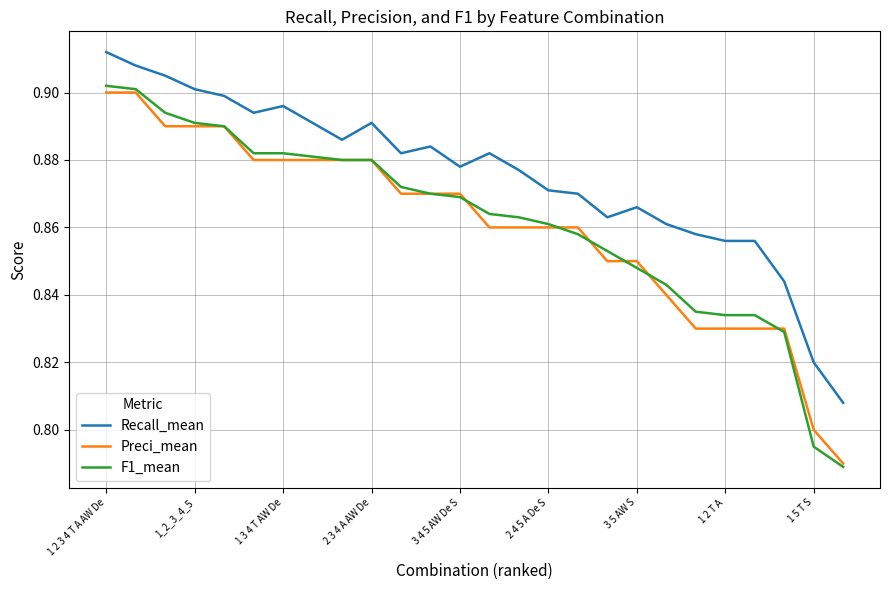

Which series has the largest range (max minus min)?

F1_mean